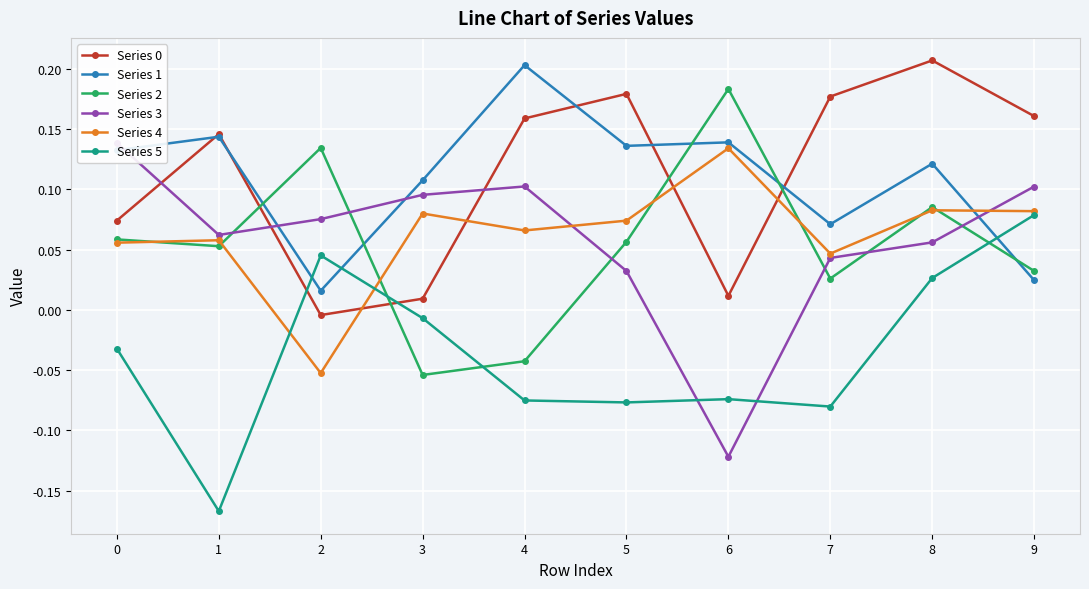

What are all the series names shown in the legend?

Series 0, Series 1, Series 2, Series 3, Series 4, Series 5